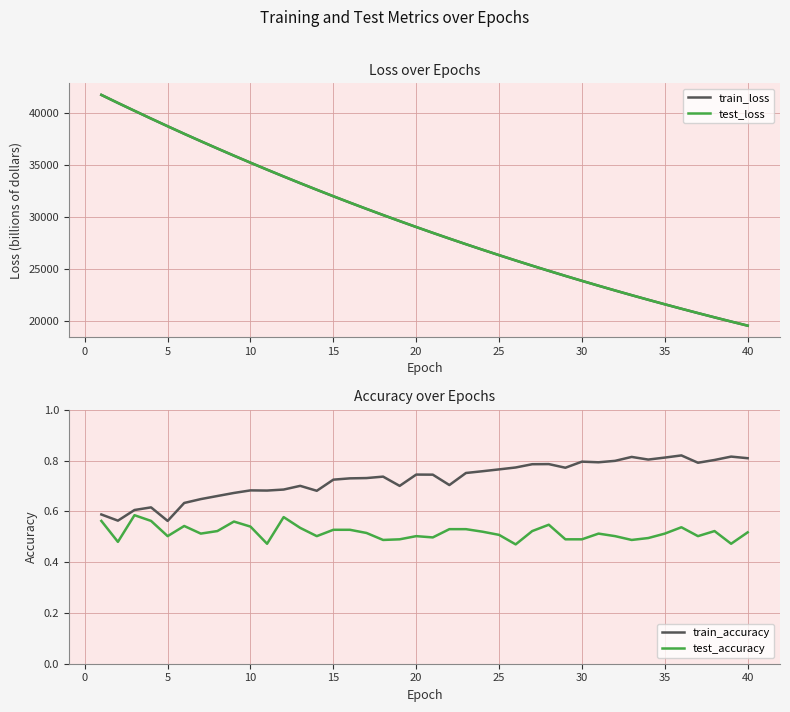

What is the smallest value displayed?

0.5